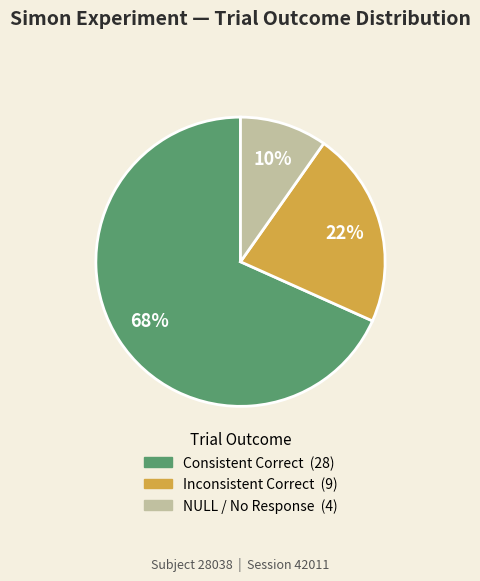

To the nearest percent, what is the average slice percentage?

33%